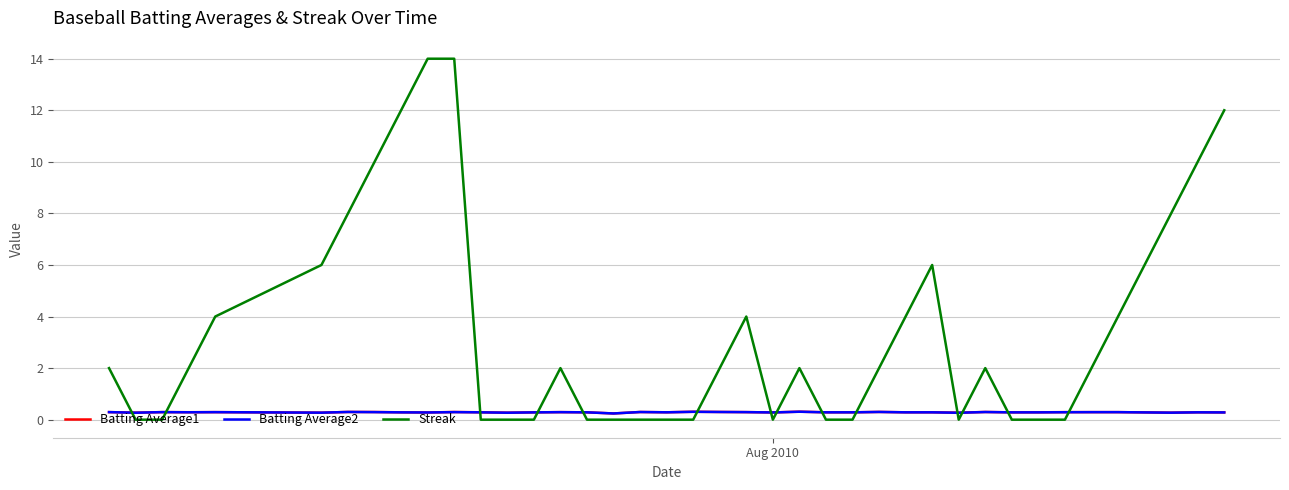

Which series has the largest total across all categories?

Streak